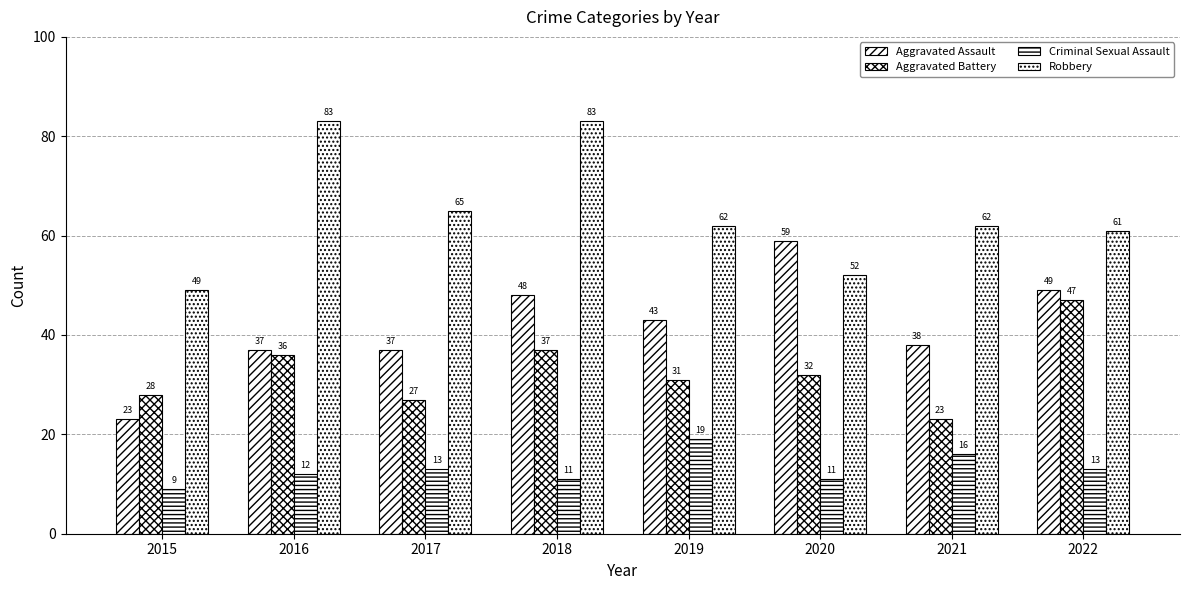

True or false: Criminal Sexual Assault has a value of 11 at 2018.

True